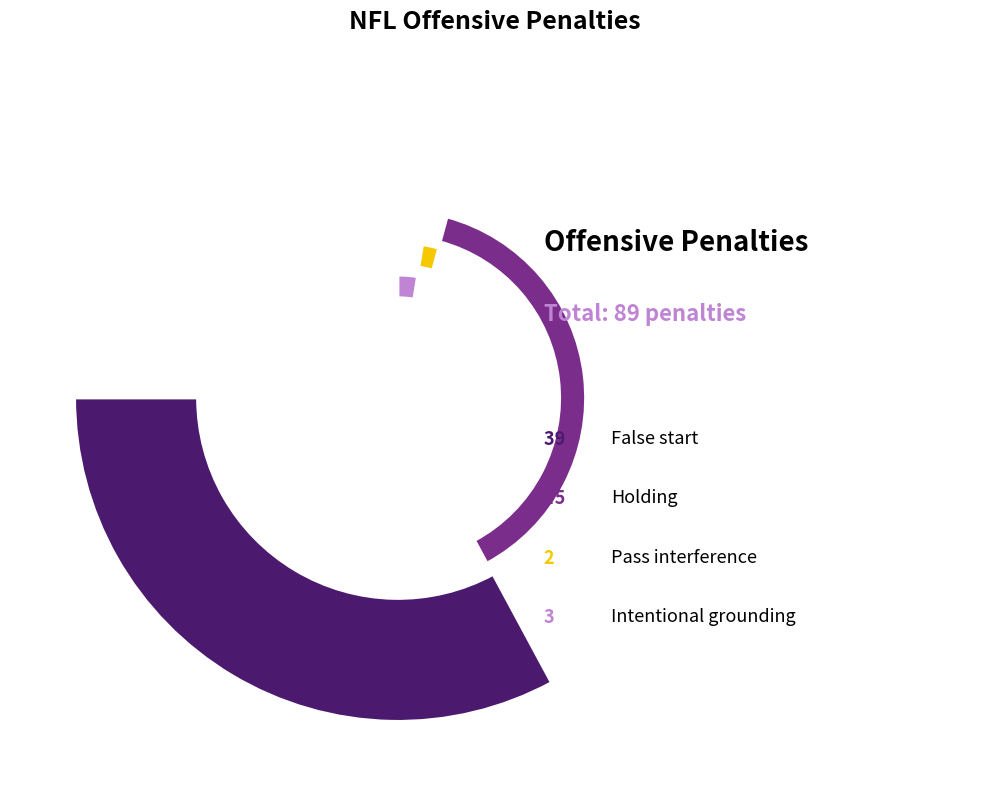

What percentage is the Pass interference slice, to the nearest percent?

2%